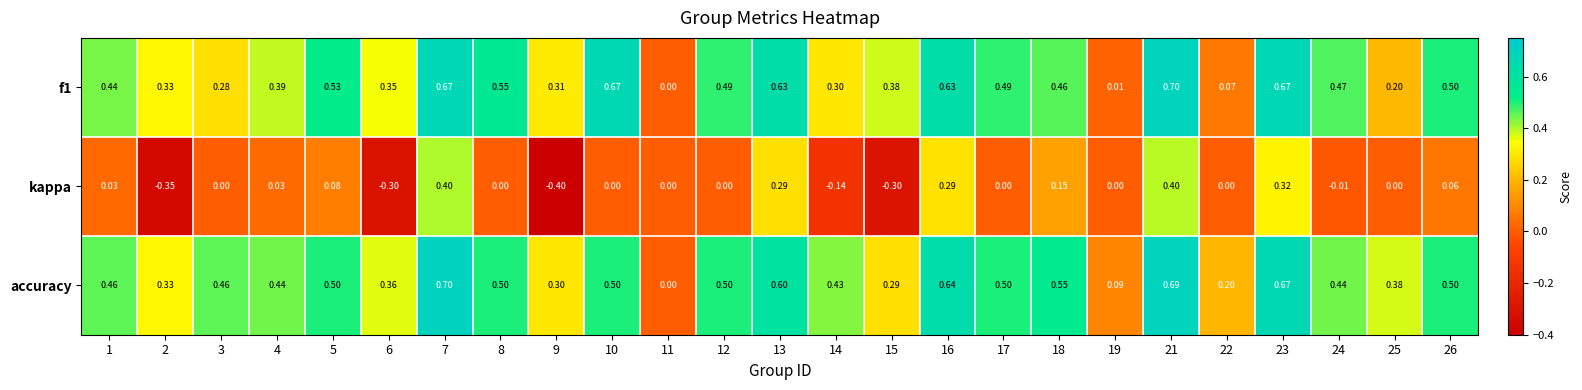

Which series has the widest spread of values?

kappa